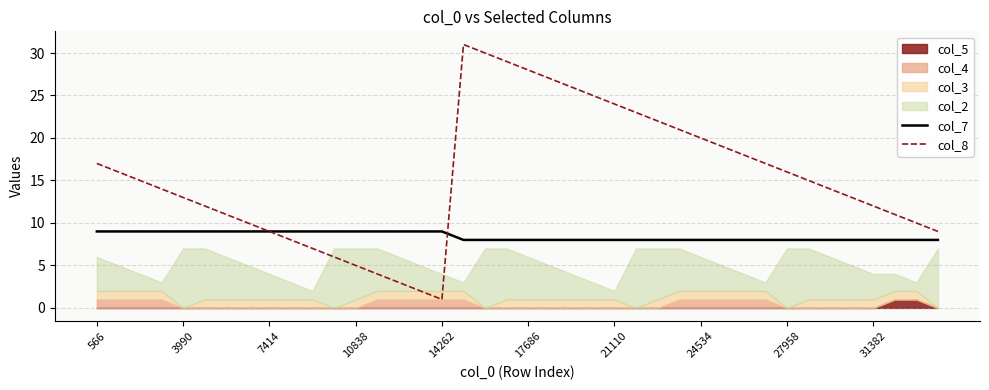

True or false: col_7 has more than 2 interior local peaks.

False